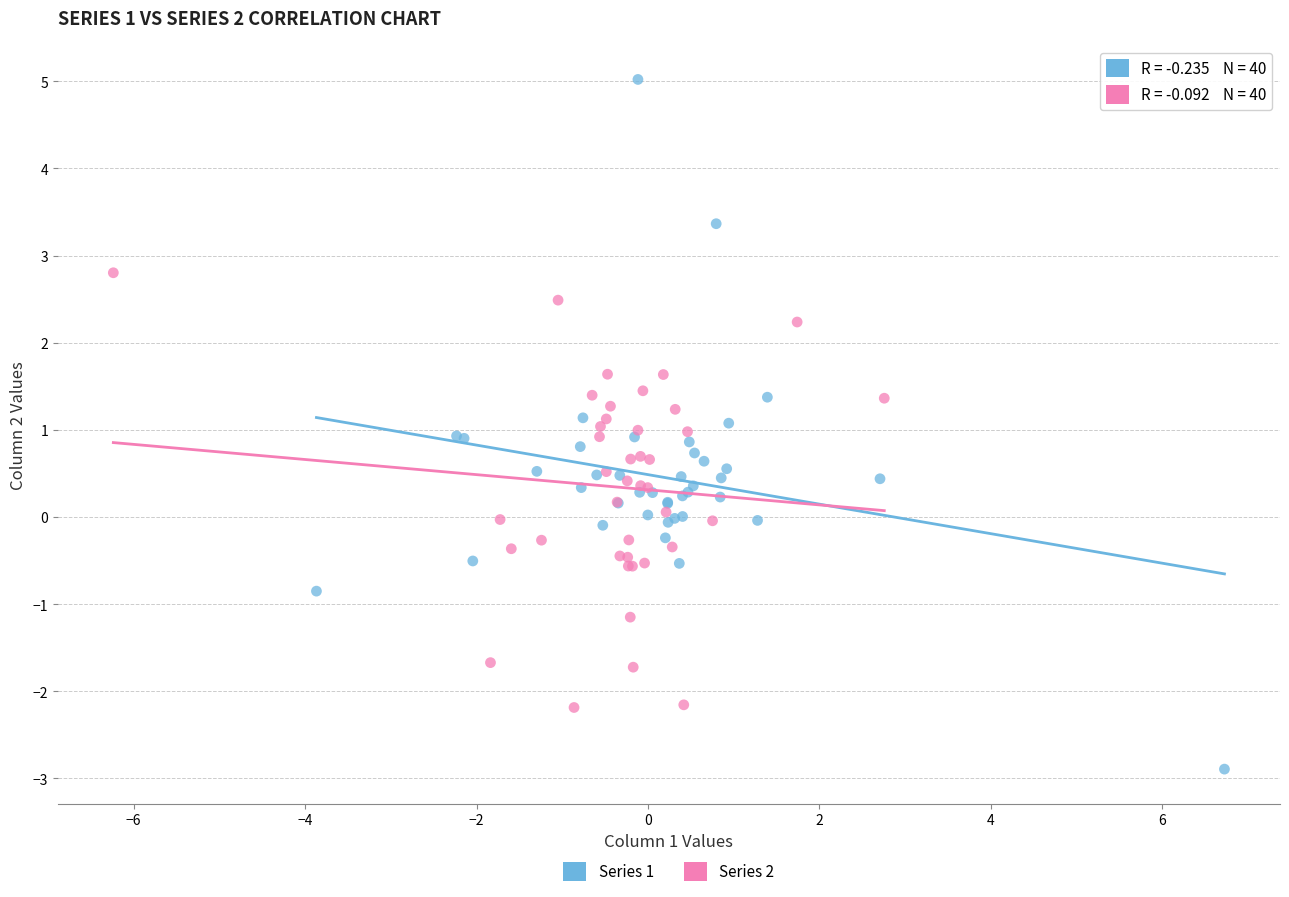

Which series reaches the maximum Y coordinate?

Series 1